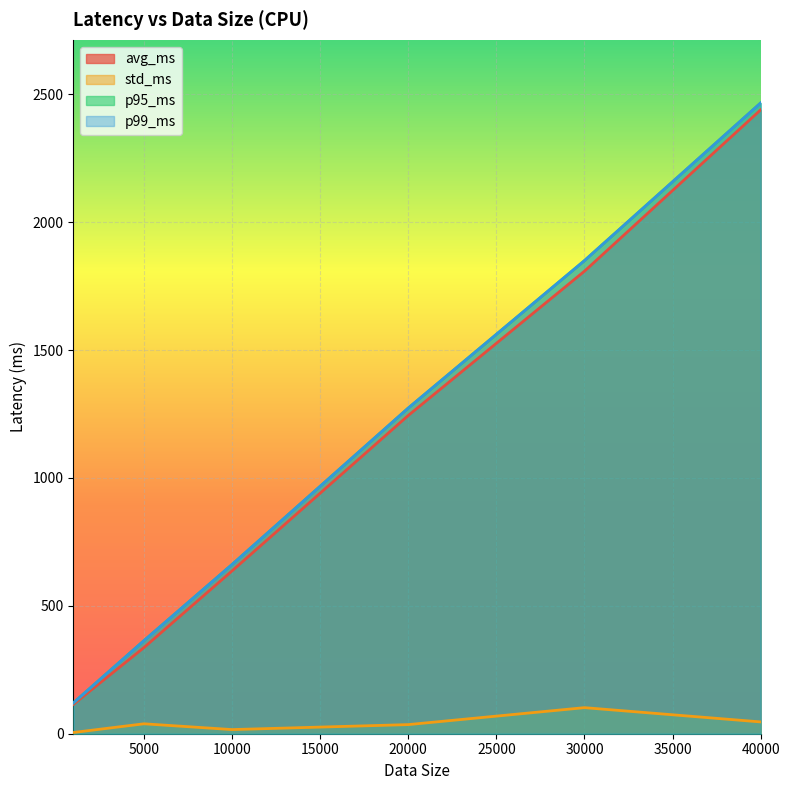

What is the approximate value of p95_ms at 20000?

1273.2